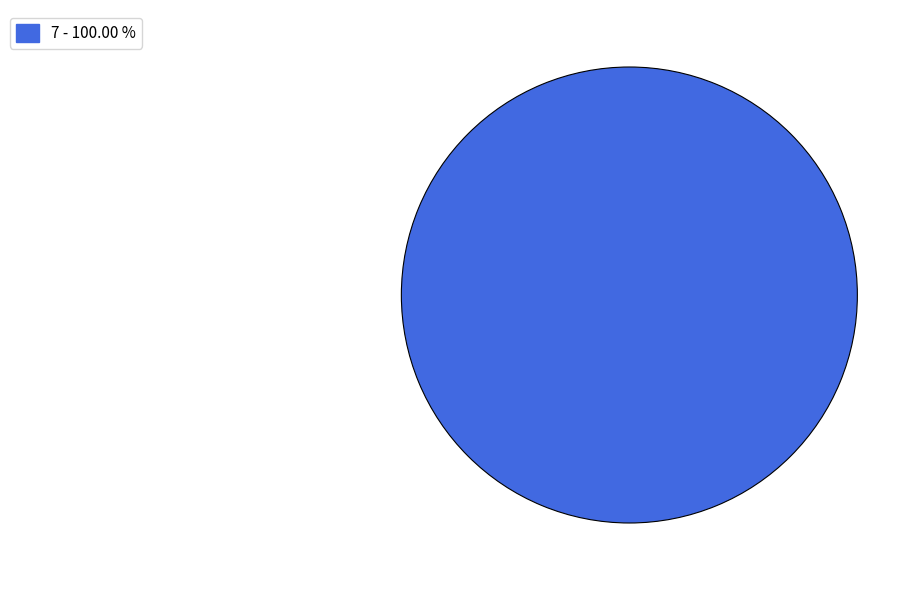

Does any single category account for the majority?

Yes